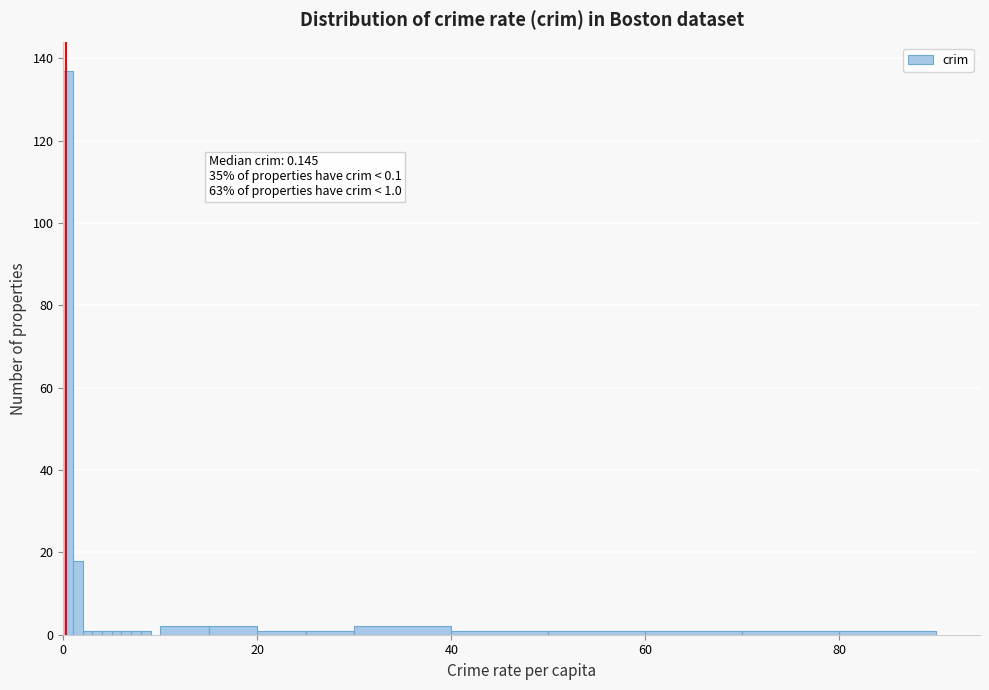

Read against the x-axis, roughly where is the centre of the tallest bar?

0